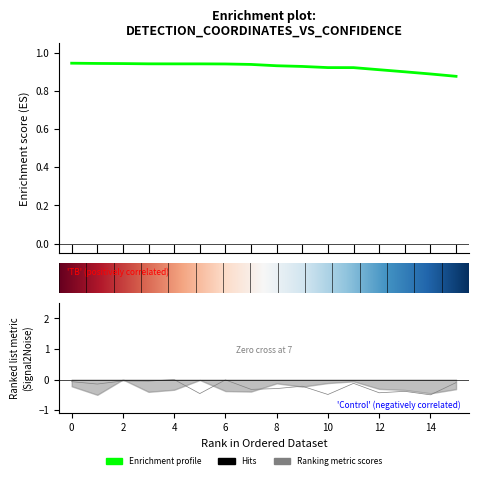

What is the maximum value shown in the chart?

0.9